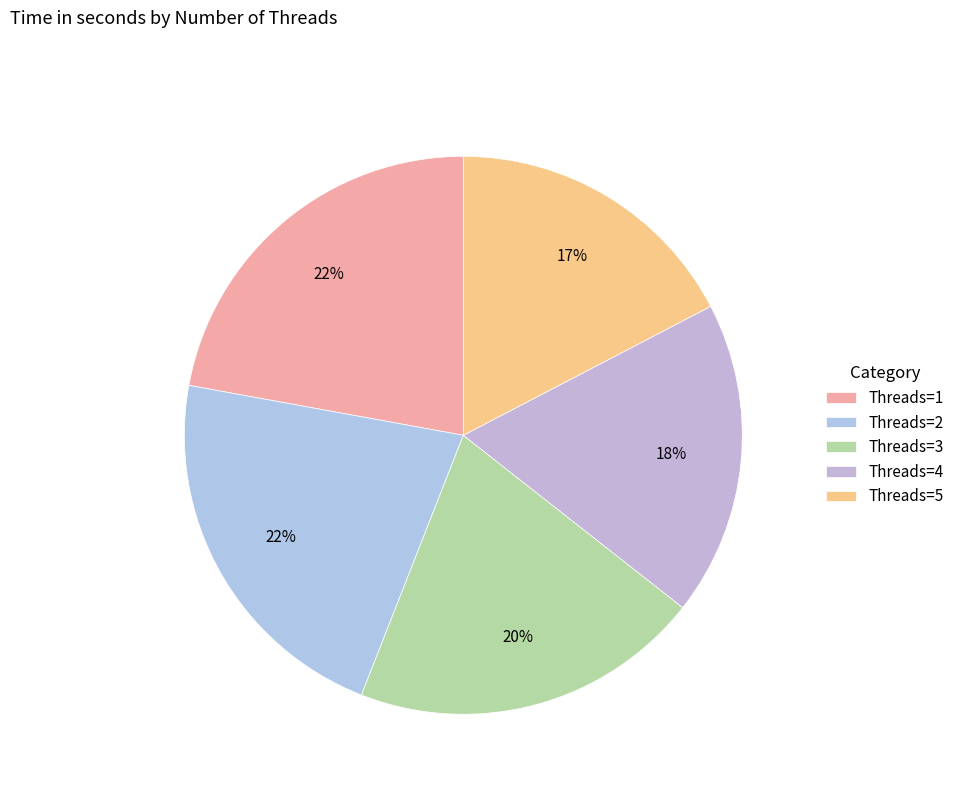

How many slices are in this pie chart?

5